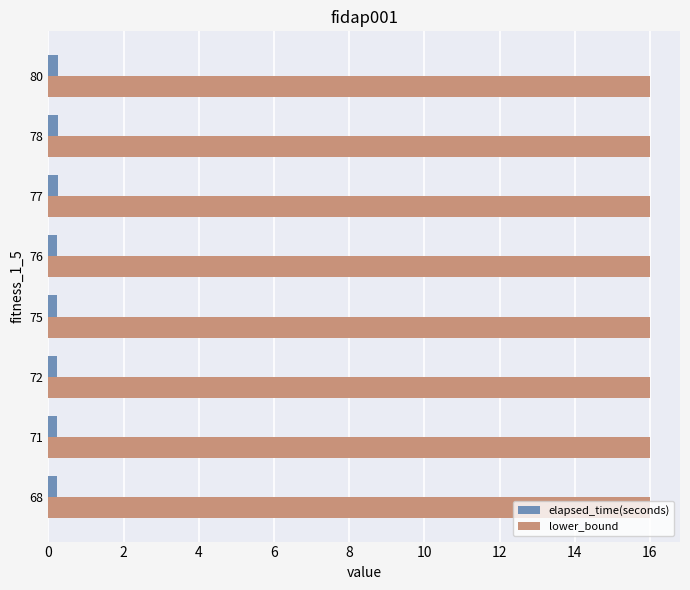

At how many categories does at least one series exceed 10?

8